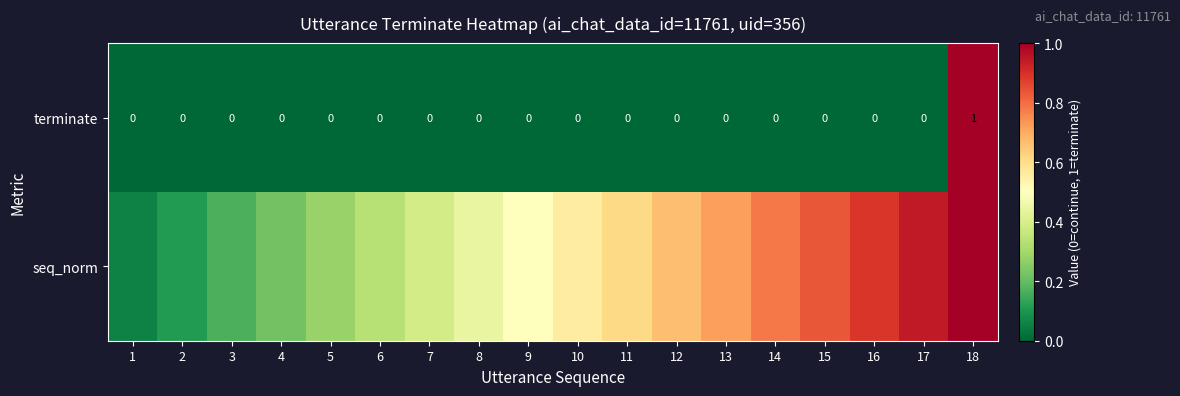

At how many categories does at least one series exceed 0?

18